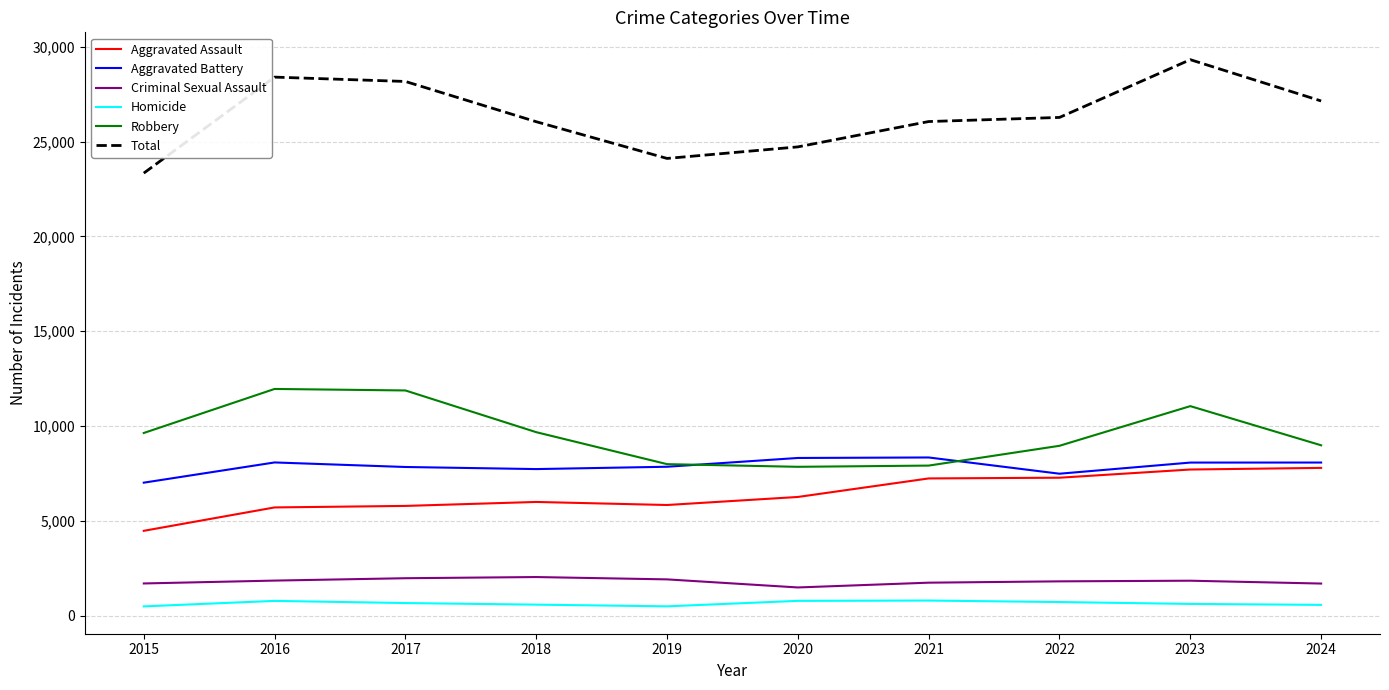

Rank the series at 2017 from lowest to highest value.

Homicide, Criminal Sexual Assault, Aggravated Assault, Aggravated Battery, Robbery, Total